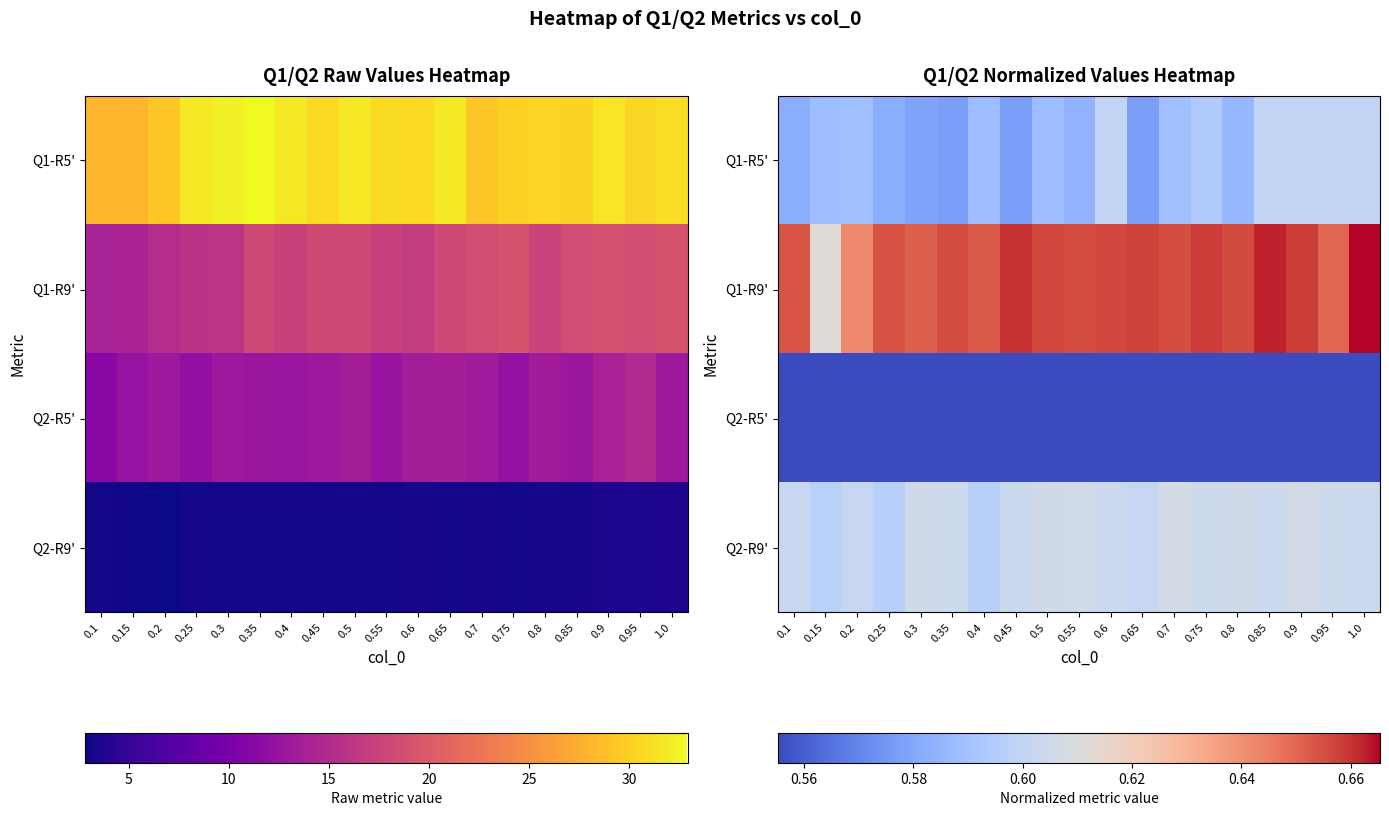

At which label does Q2-R5' reach its peak?

0.1